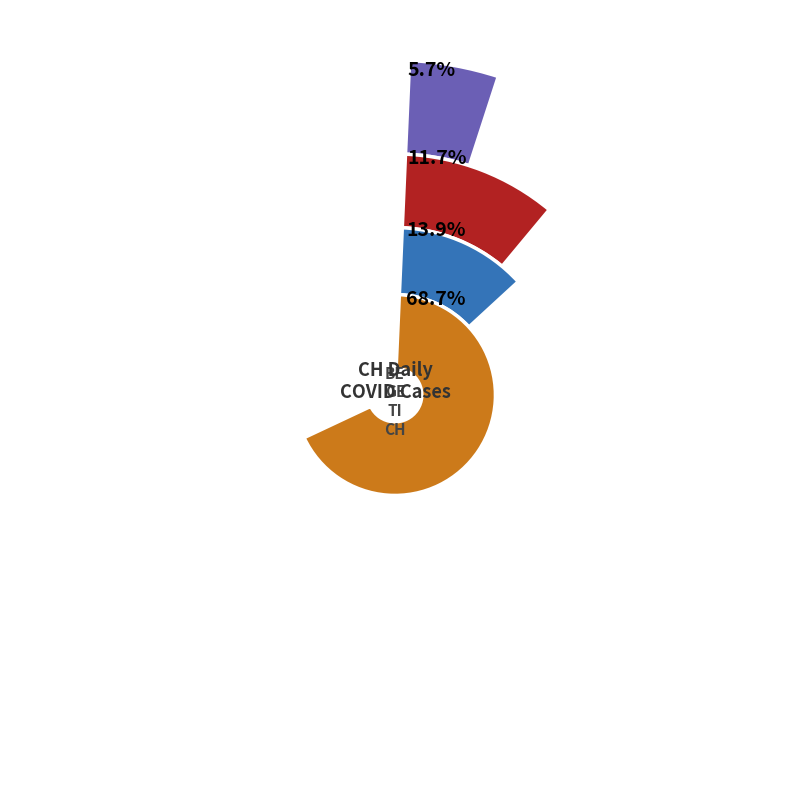

What percentage is NOT represented by 2020-03-27?

90.5%